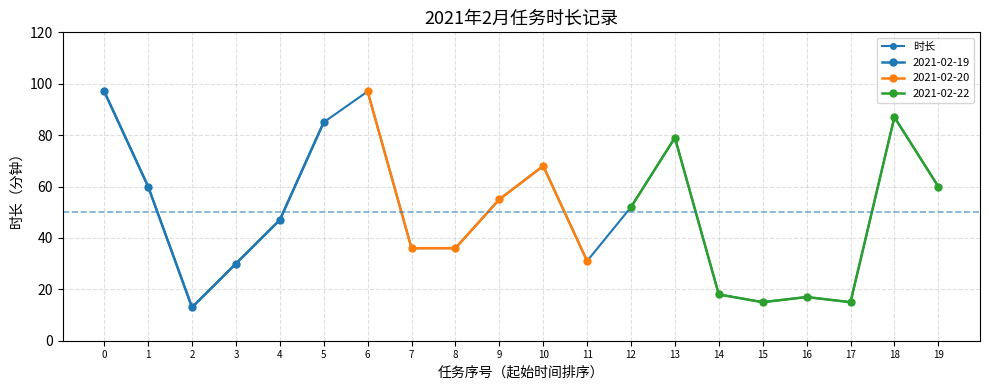

What is the average value?

50